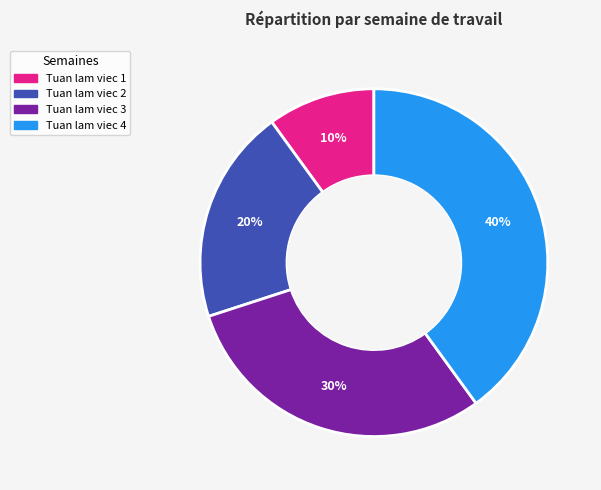

What is the largest slice in the pie chart?

Tuan lam viec 4